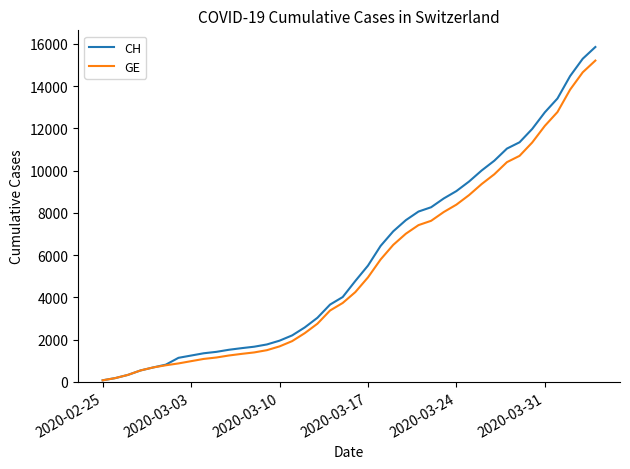

Which series has the widest spread of values?

CH